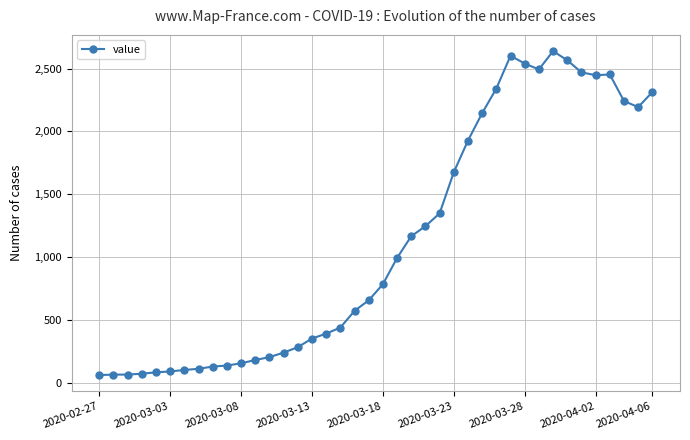

What is the difference between the maximum and minimum values?

2578